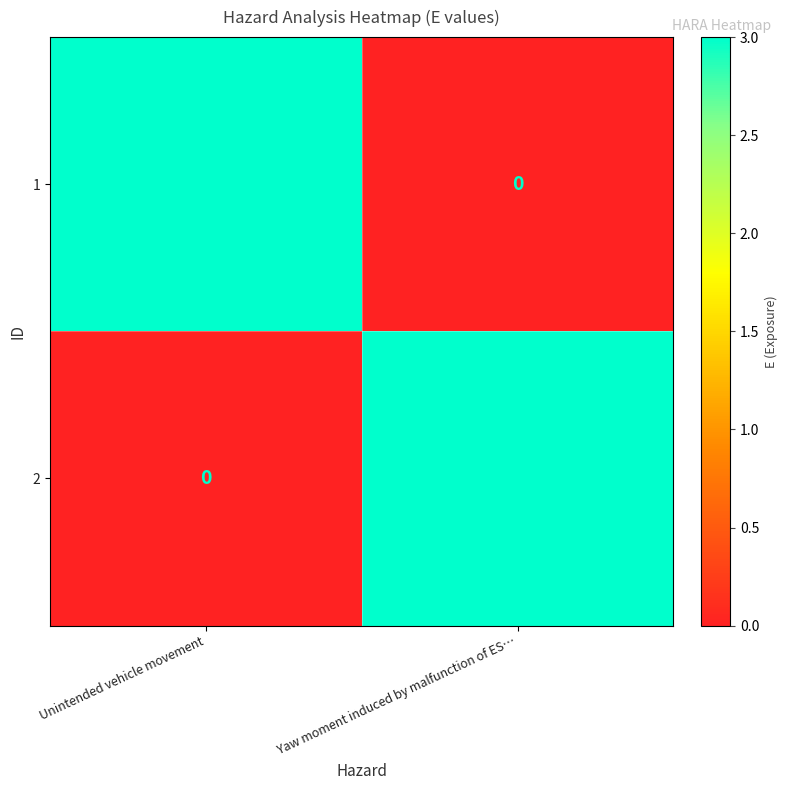

What is the spread (max minus min) of values at Unintended vehicle movement?

3